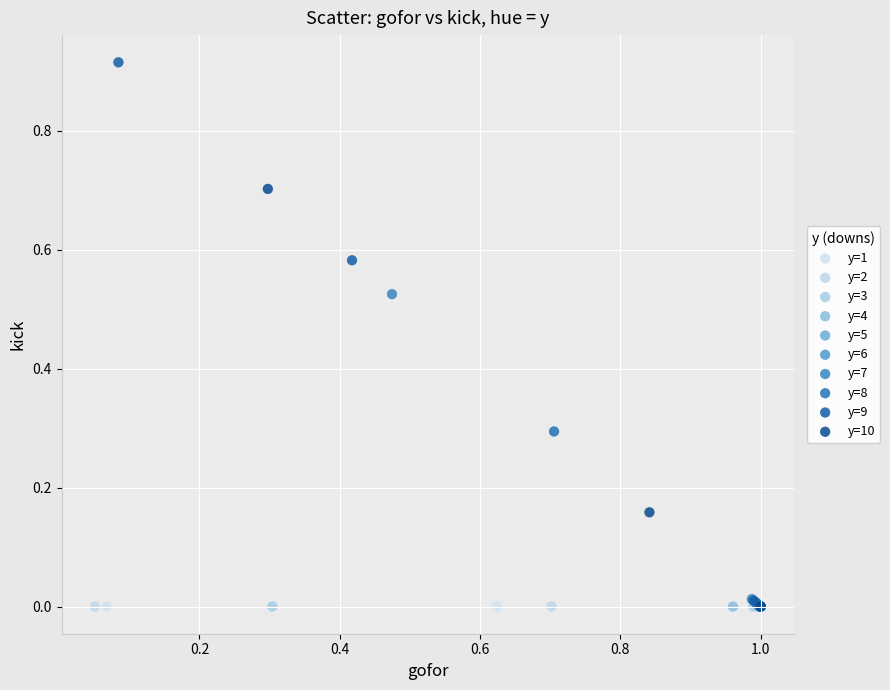

Which series reaches the maximum Y coordinate?

y=9